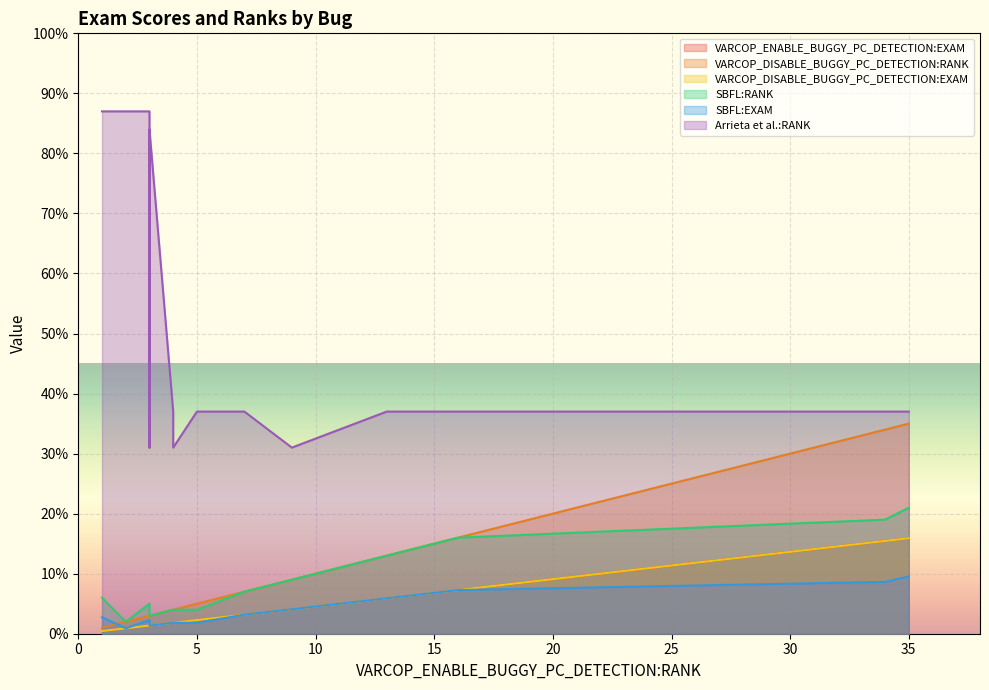

What is the difference between the second highest and second lowest values in the VARCOP_ENABLE_BUGGY_PC_DETECTION:EXAM series?

14.5